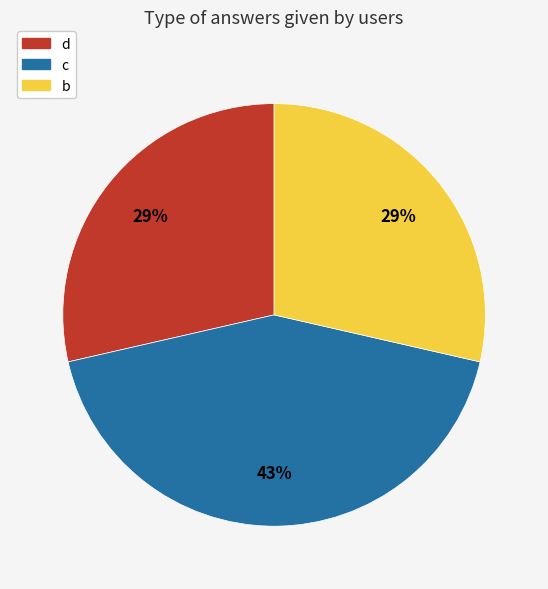

Is there any slice that represents more than half of the pie?

No